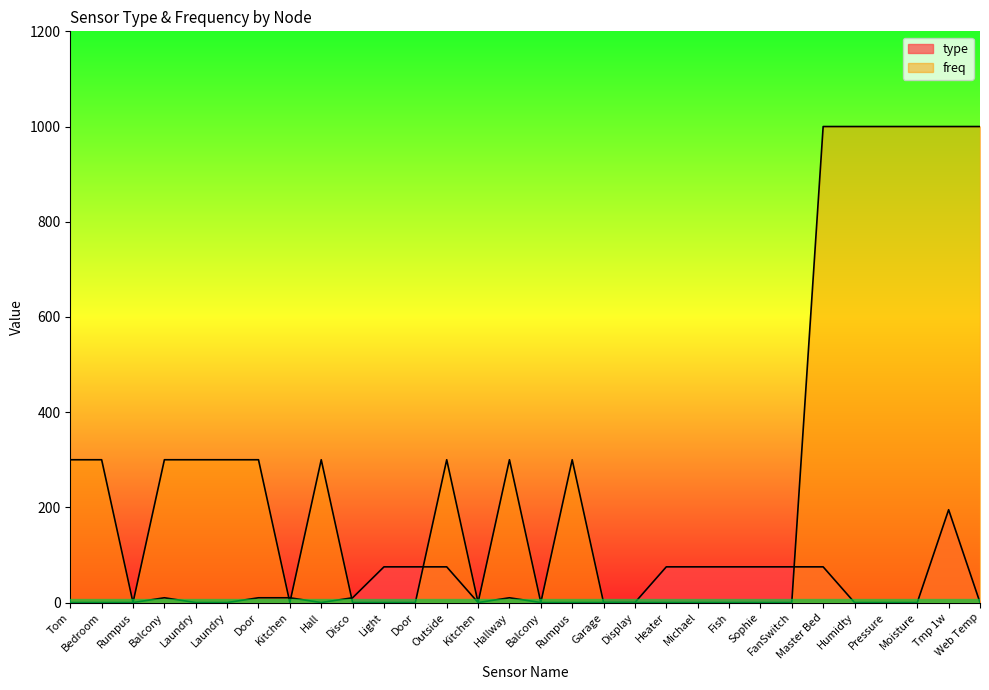

At which label is the value closest to 97?

Light